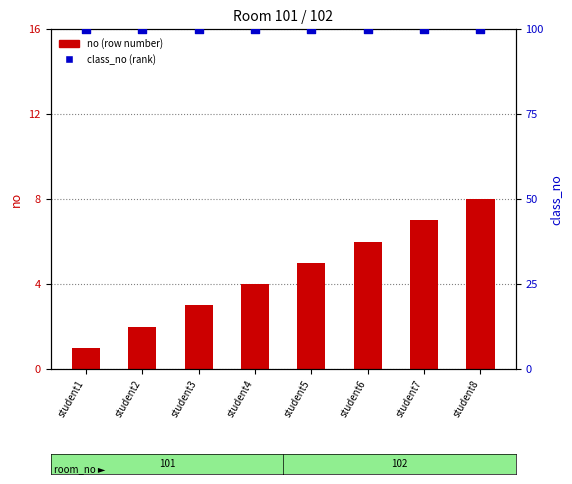

Is the value of no (count) at student2 greater than the value of class_no (percentile) at student1?

No